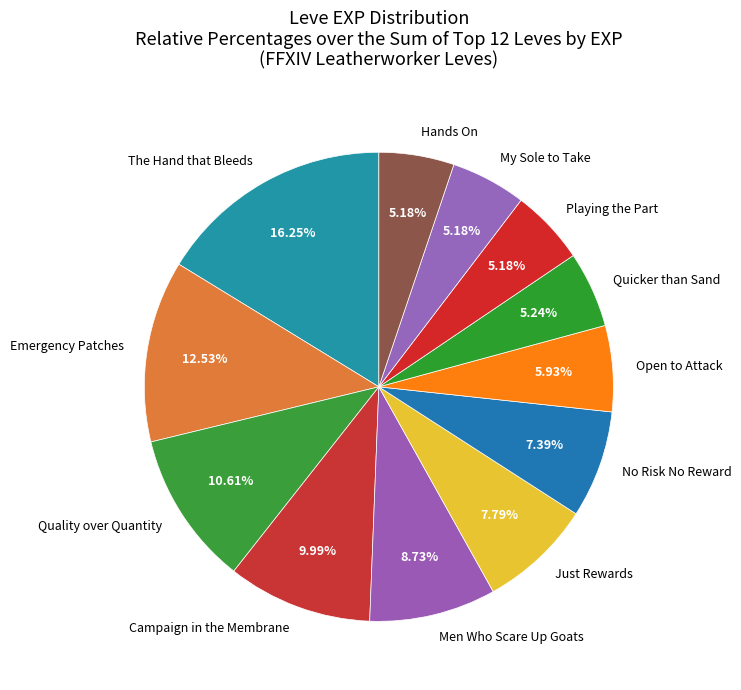

To the nearest percent, what is the average slice percentage?

8%